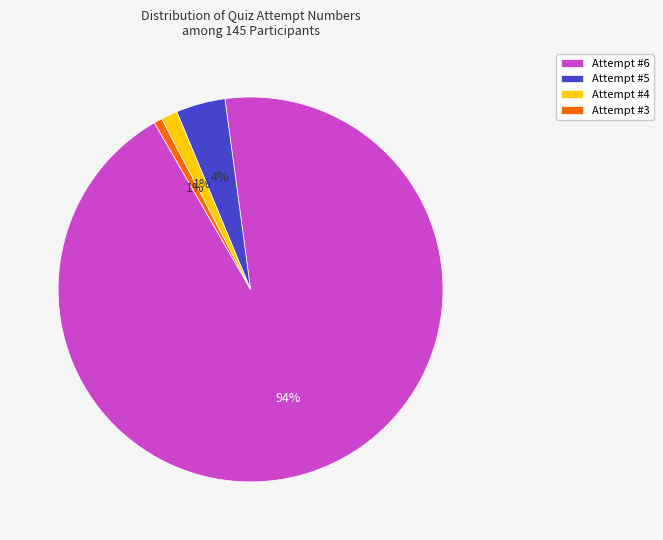

Which has a higher value, Attempt #4 or Attempt #6?

Attempt #6